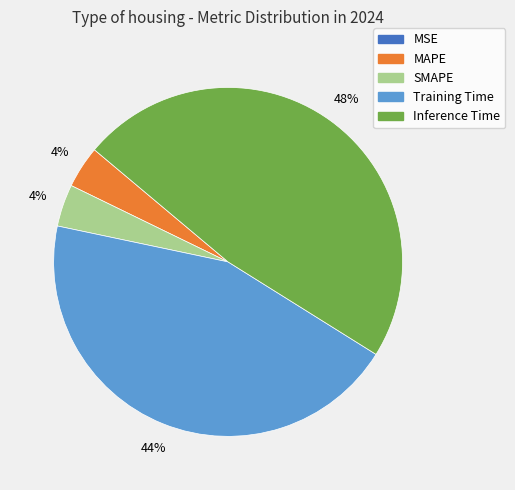

To the nearest percent, what is the difference between the largest and smallest slice percentages?

48%